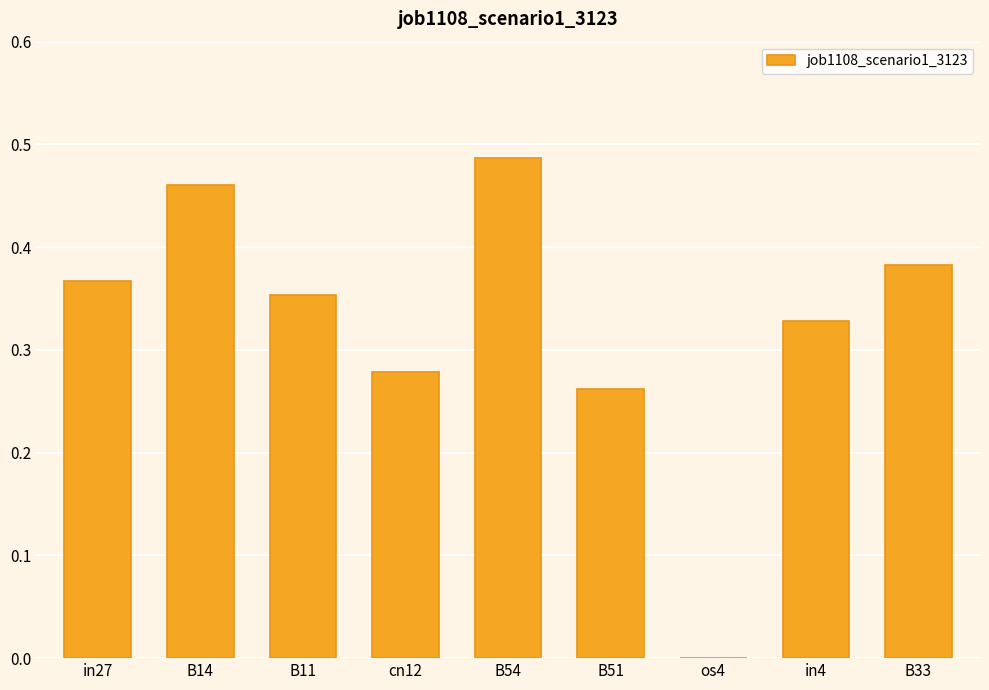

Is it true that the value at B51 is 0.1?

False